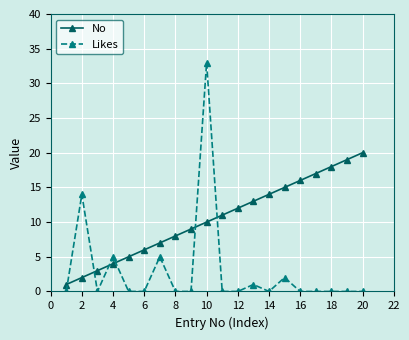

Which series has the largest total across all categories?

No